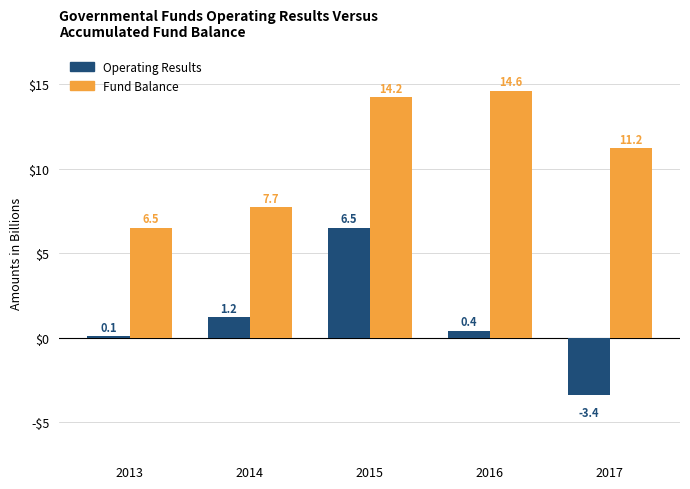

The value of Operating Results at 2015 is 6.5. True or false?

True